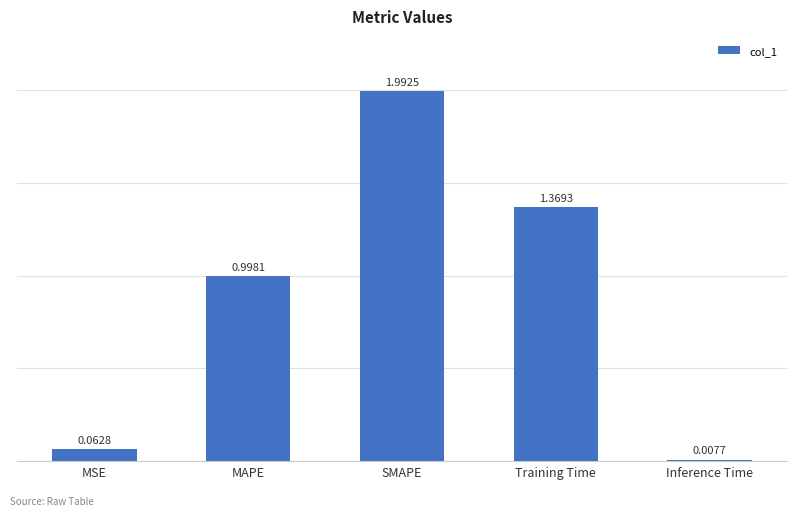

Rank the categories by value from highest to lowest.

SMAPE, Training Time, MAPE, MSE, Inference Time